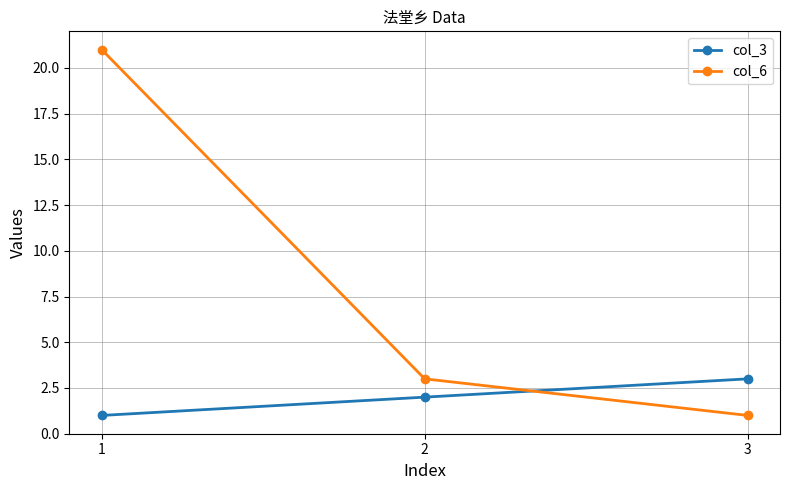

List the labels in order of col_3 value, largest first.

3, 2, 1